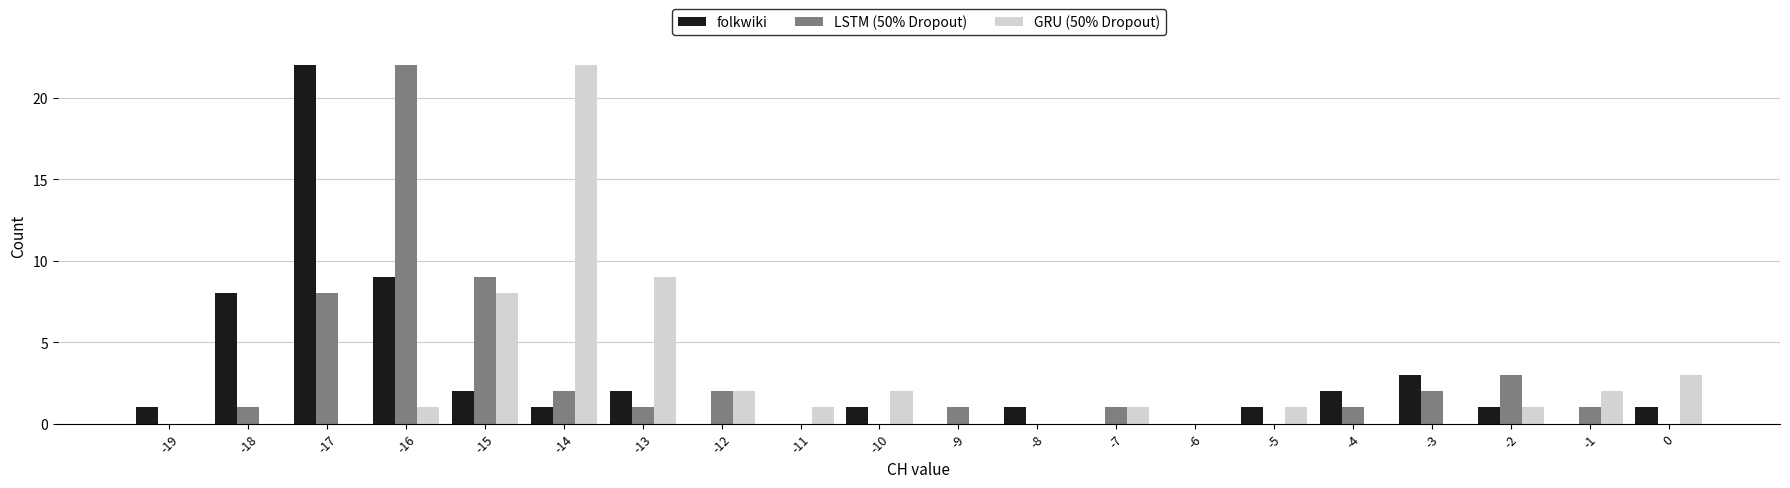

What is the height of the LSTM (50% Dropout) bar covering -18.5 to -17.5 on the x-axis? The values are not printed on the chart, so give them approximately, as read against the axis.

1